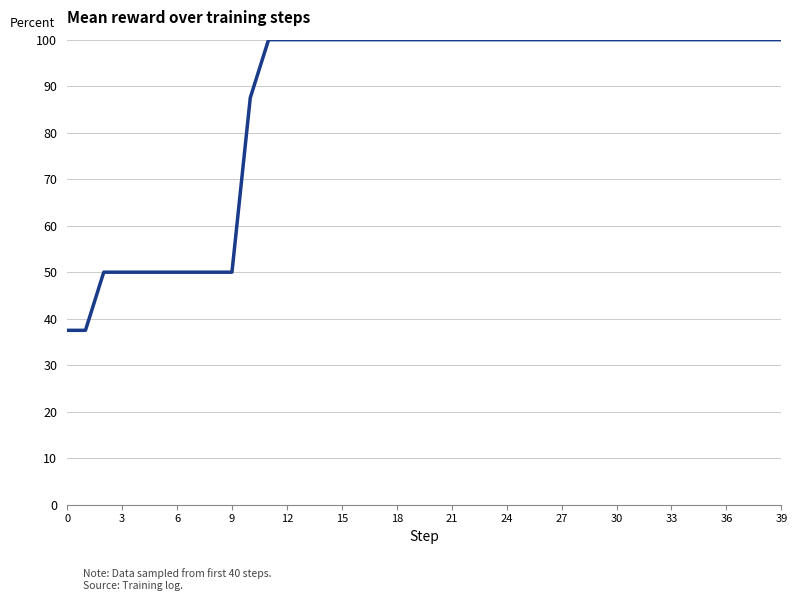

What is the minimum value shown in the chart?

37.5